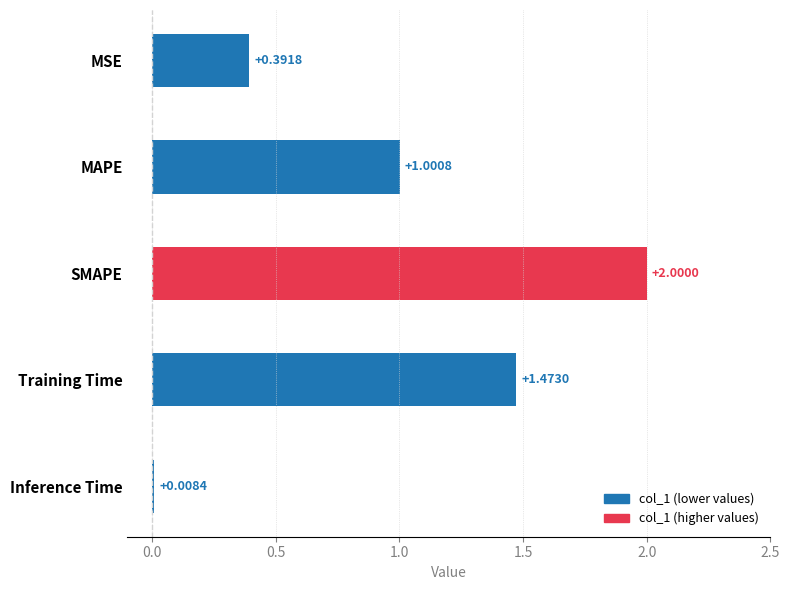

Rank the categories by value from lowest to highest.

Inference Time, MSE, MAPE, Training Time, SMAPE